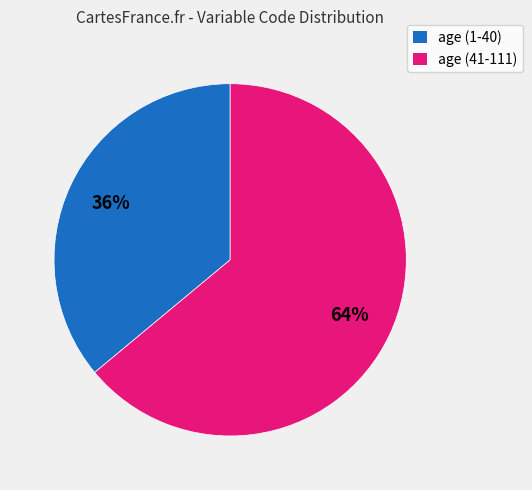

Is there any slice that represents more than half of the pie?

Yes